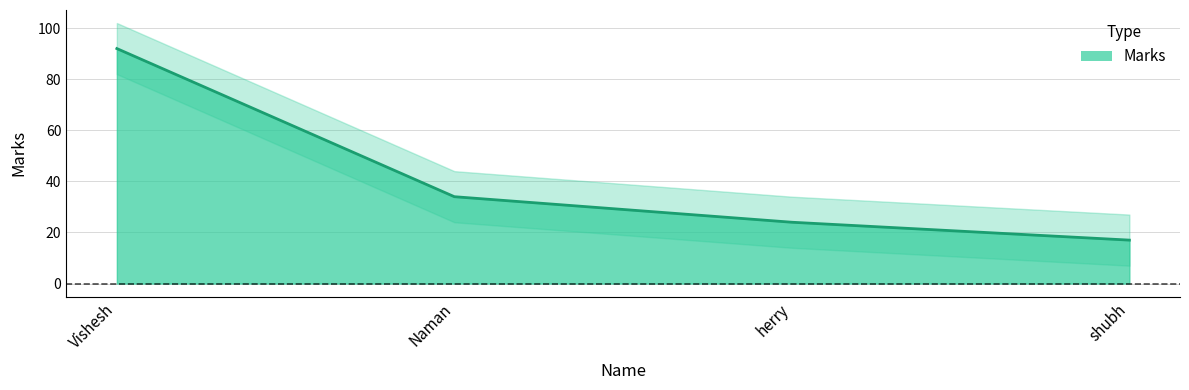

How many categories are shown in the chart?

4